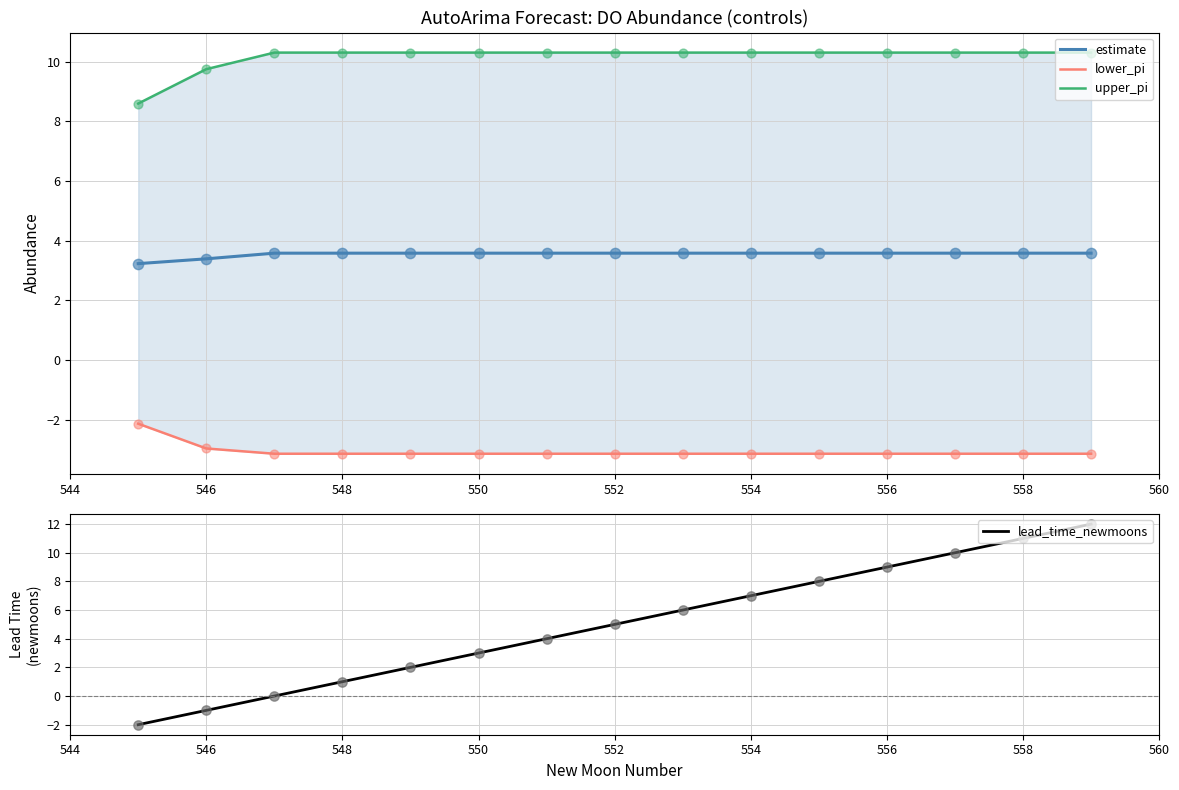

What are all the series names shown in the legend?

estimate, lower_pi, upper_pi, lead_time_newmoons